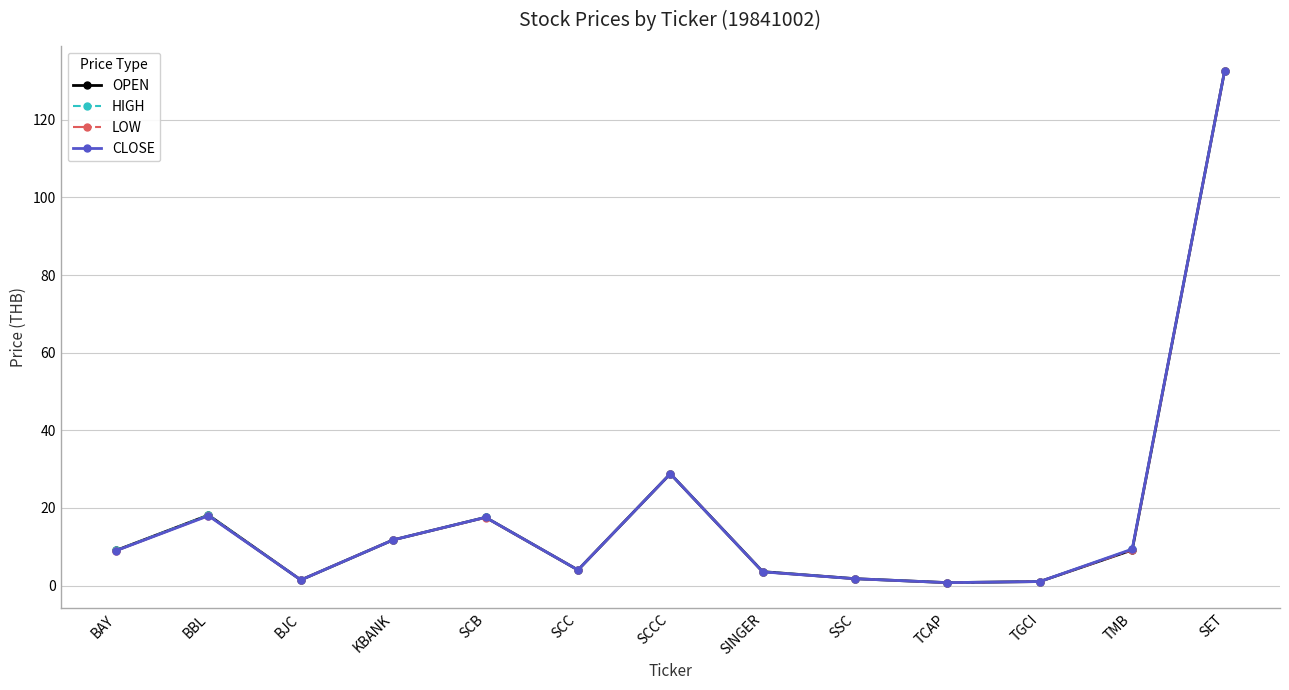

Read the LOW value at SINGER.

3.6